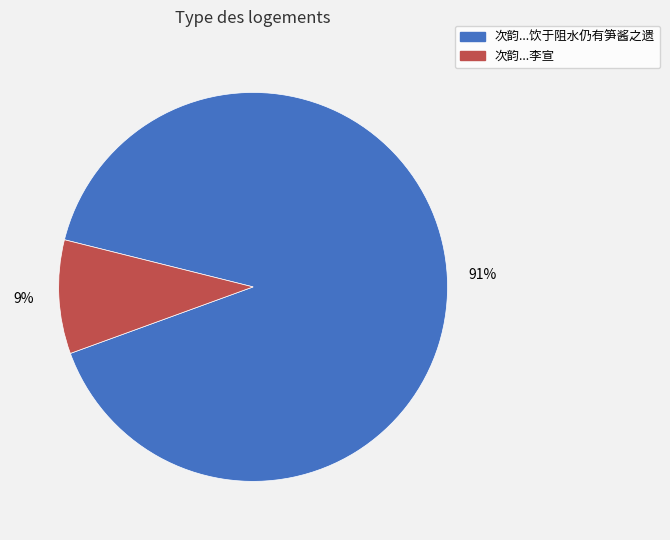

Does any single category account for the majority?

Yes